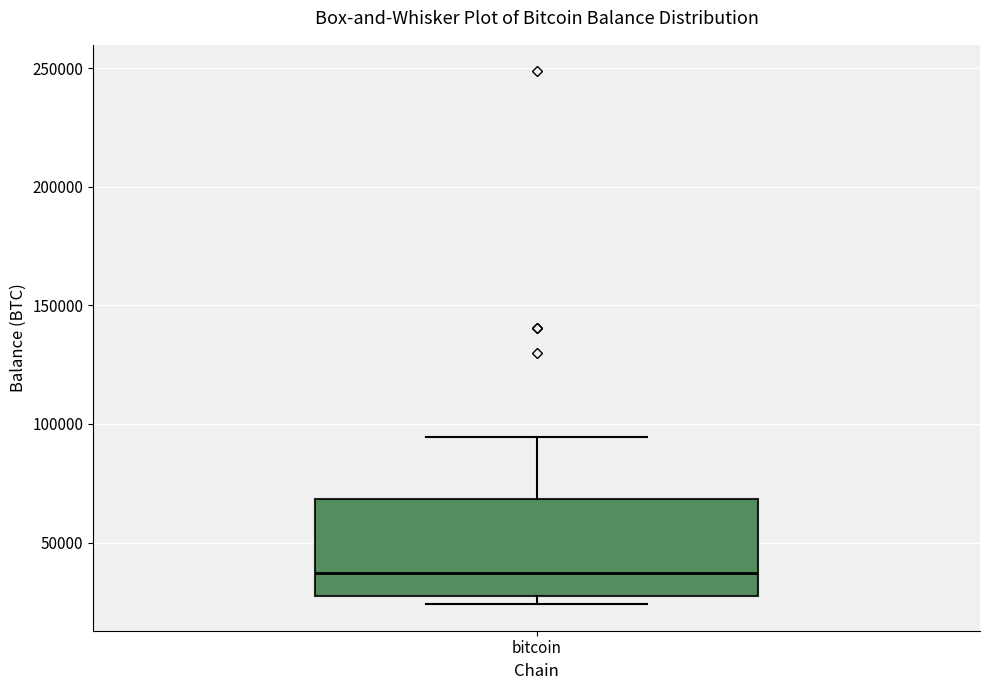

Where does the upper whisker of the box for bitcoin end on the y-axis? The values are not printed on the chart, so give them approximately, as read against the axis.

95000